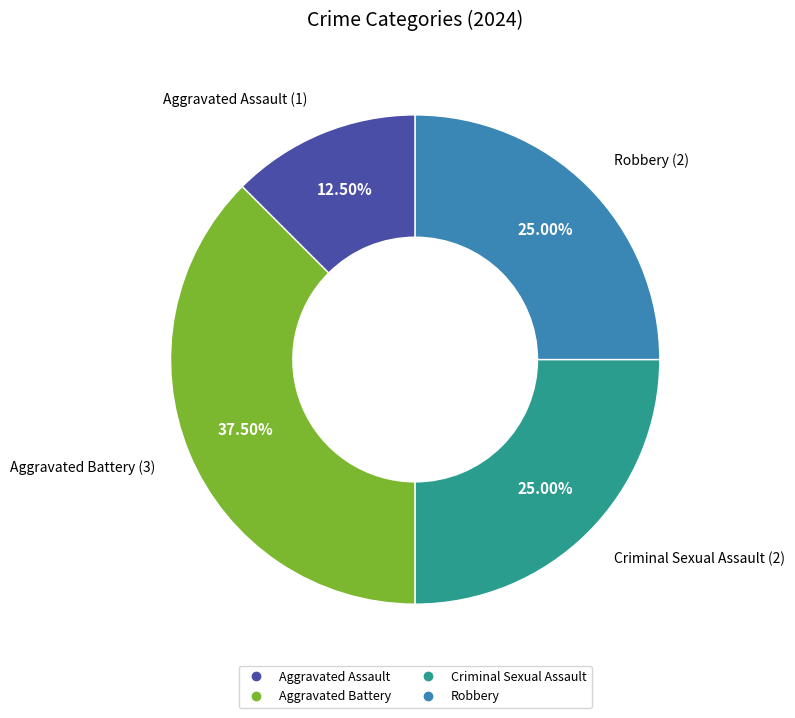

Approximately how many times larger is the value at Criminal Sexual Assault compared to Aggravated Assault?

2.0